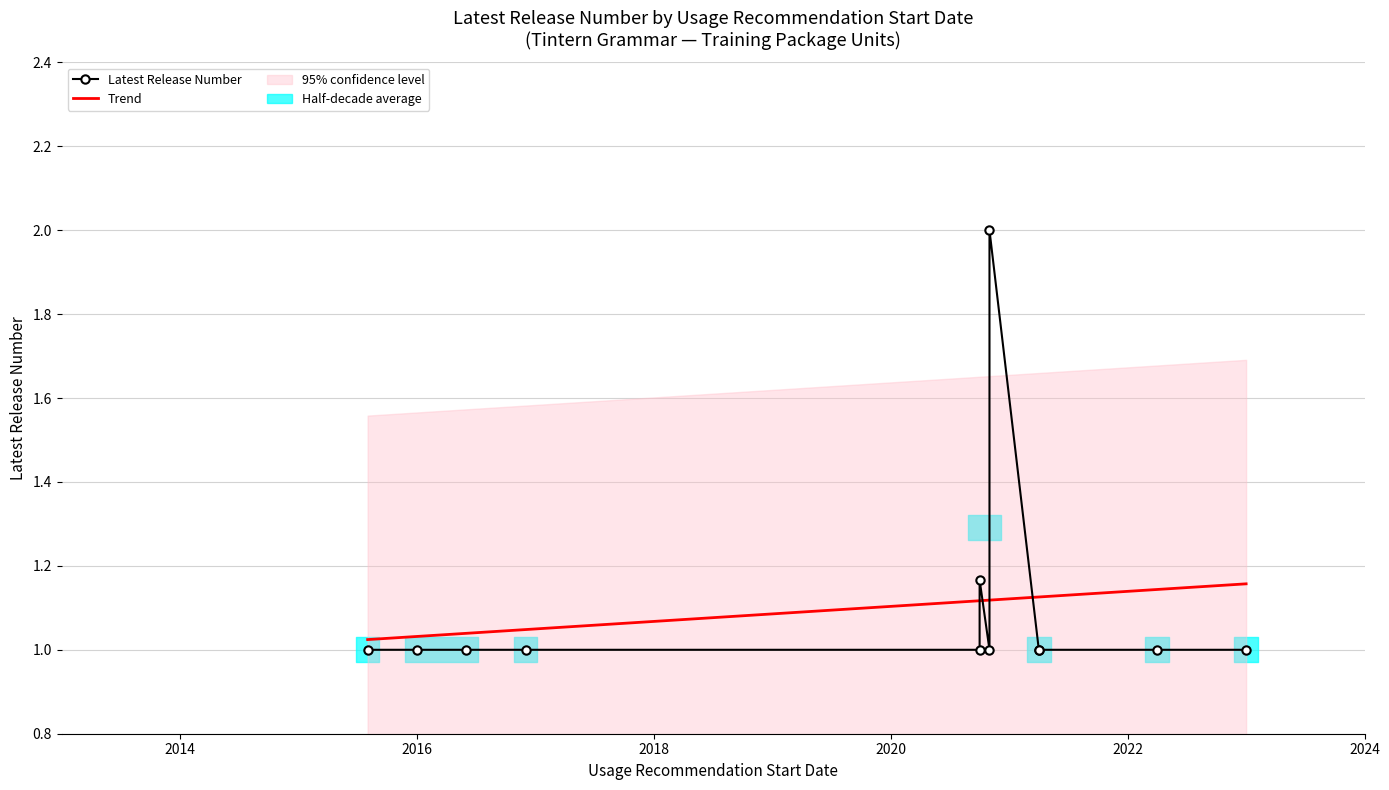

True or false: the data shows 1 at 18/10/2020.

True